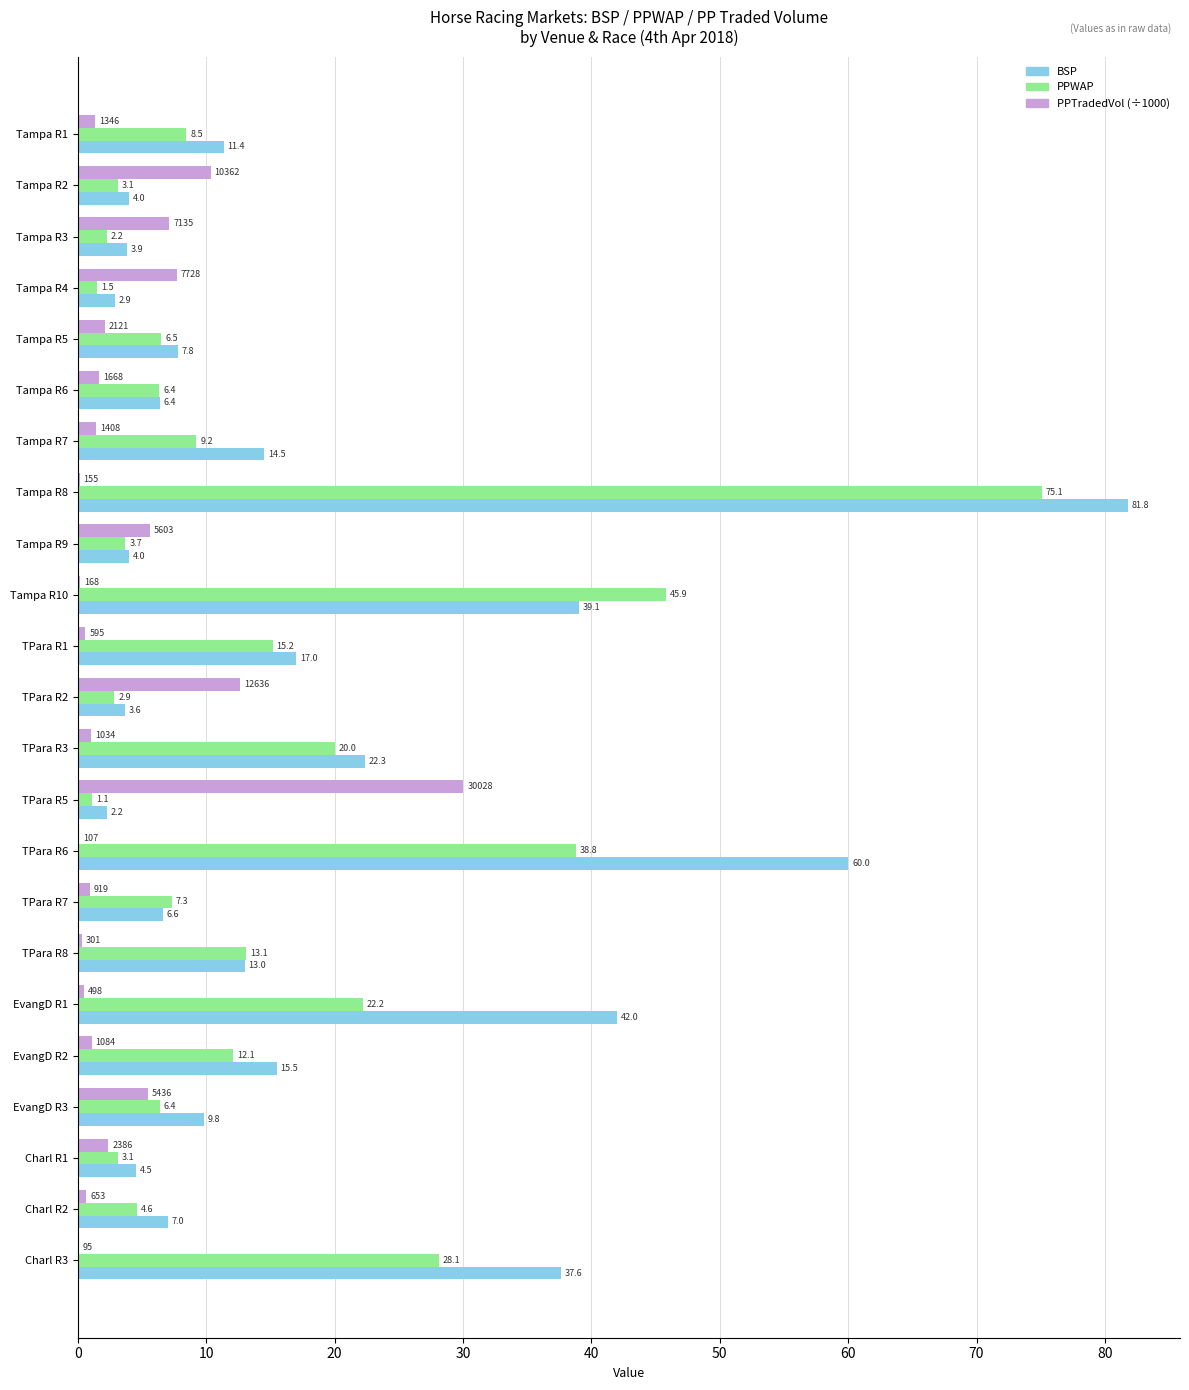

What is the sum of all BSP values?

416.9